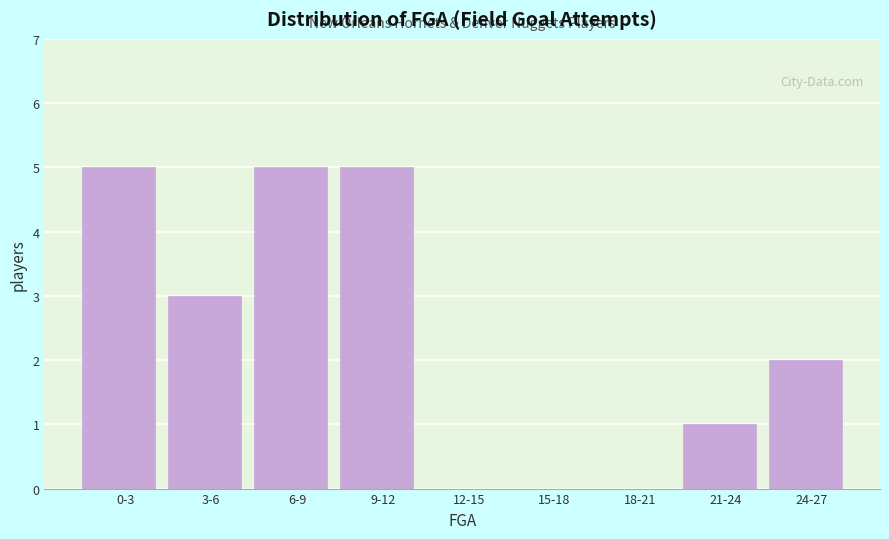

Reading left to right, transcribe all the data shown in this chart.

0-3=5	3-6=3	6-9=5	9-12=5	12-15=0	15-18=0	18-21=0	21-24=1	24-27=2